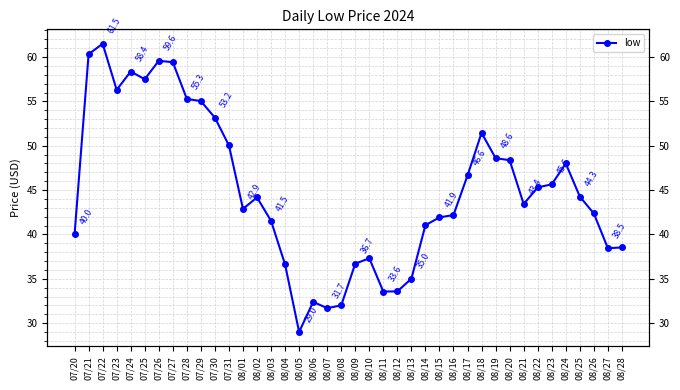

How many interior local valleys (lower than both neighbors) does the data have?

8